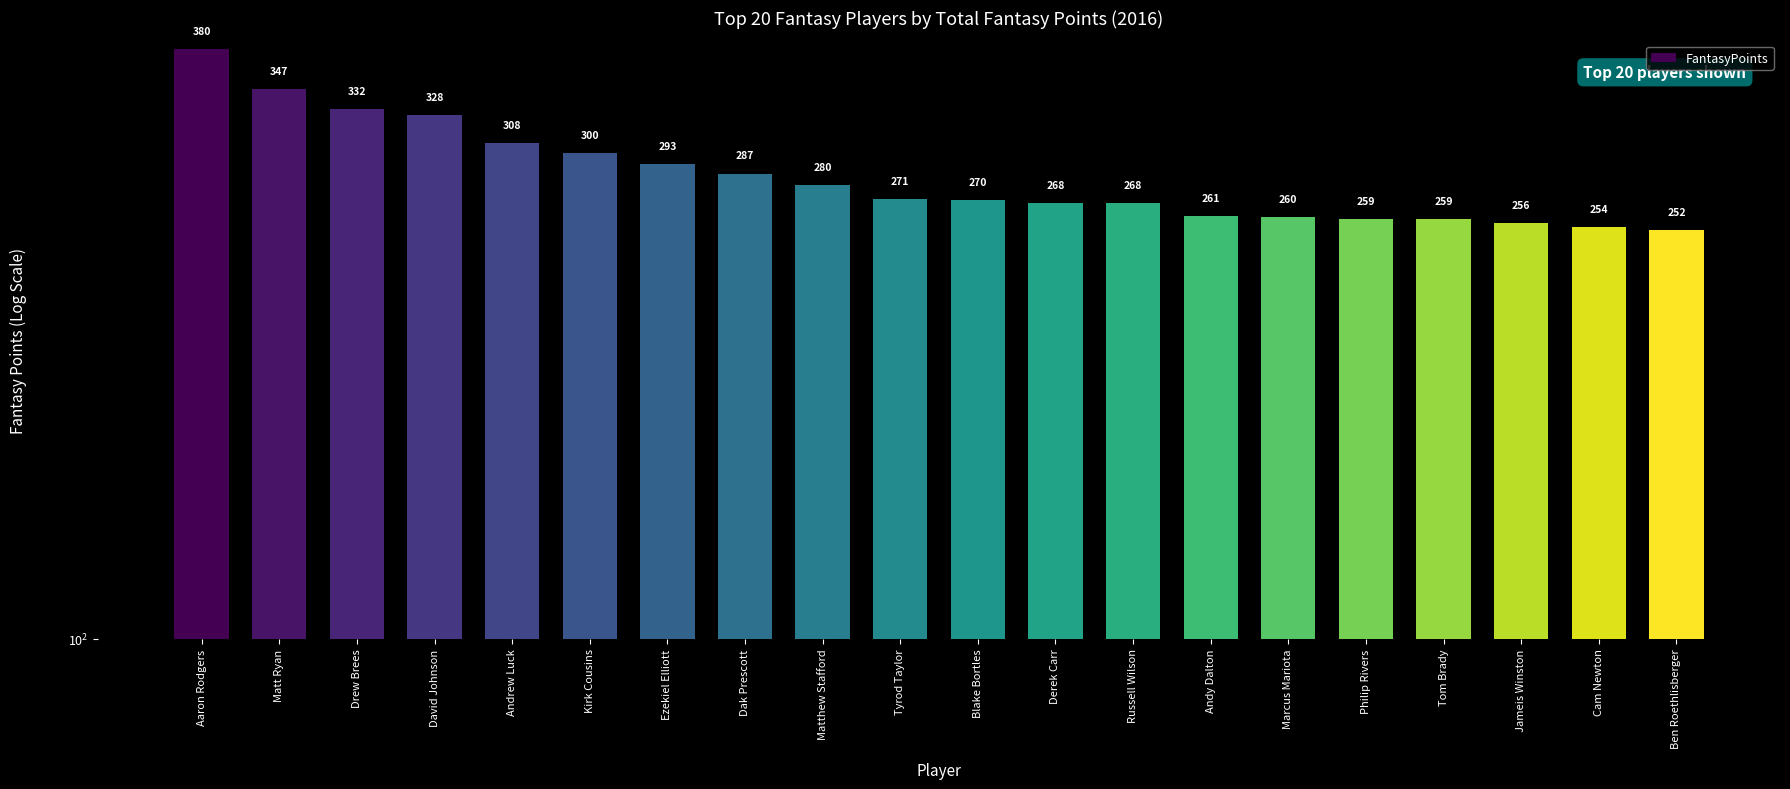

The value at Marcus Mariota is 365.4. True or false?

False